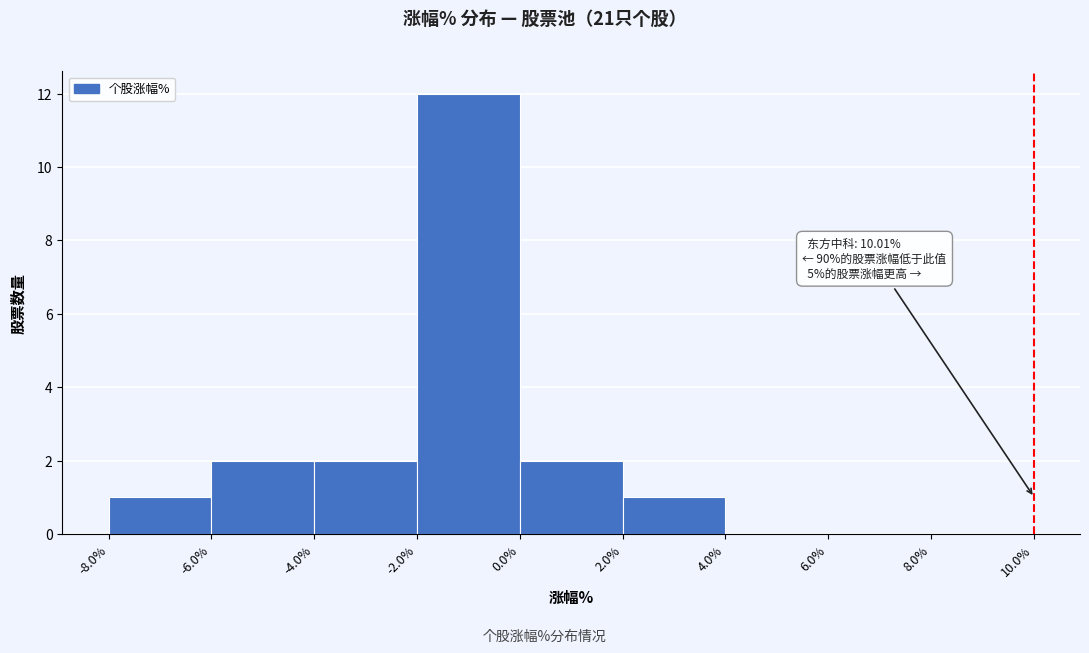

Over which range of the x-axis is the bar tallest?

-2.0% to 0.0%